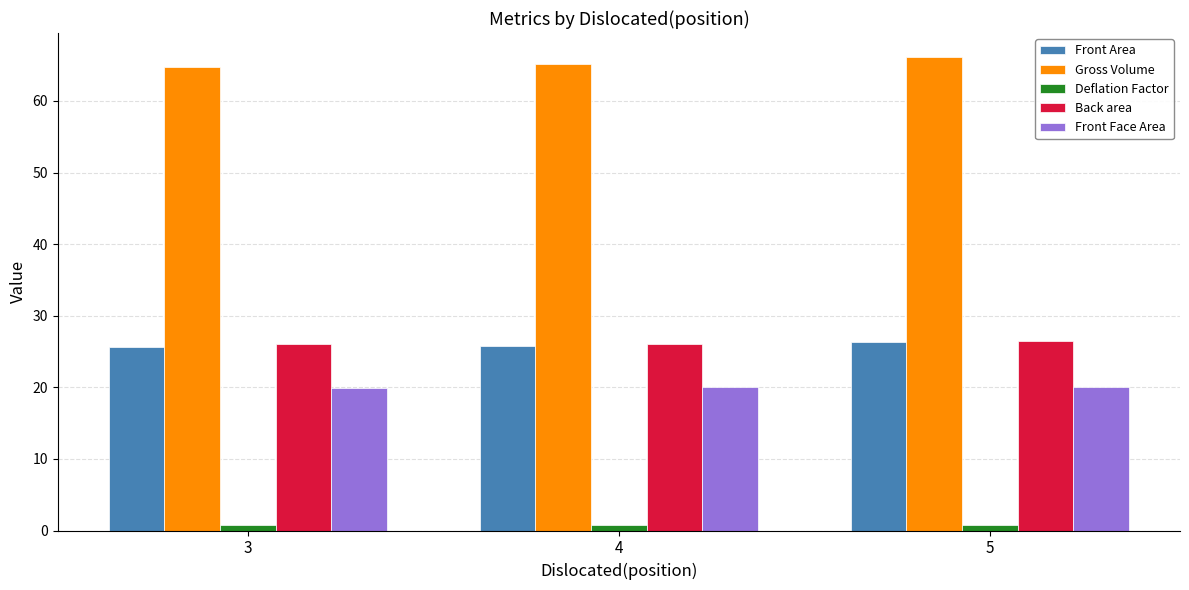

True or false: Front Face Area has a value of 19.9 at 3.

True